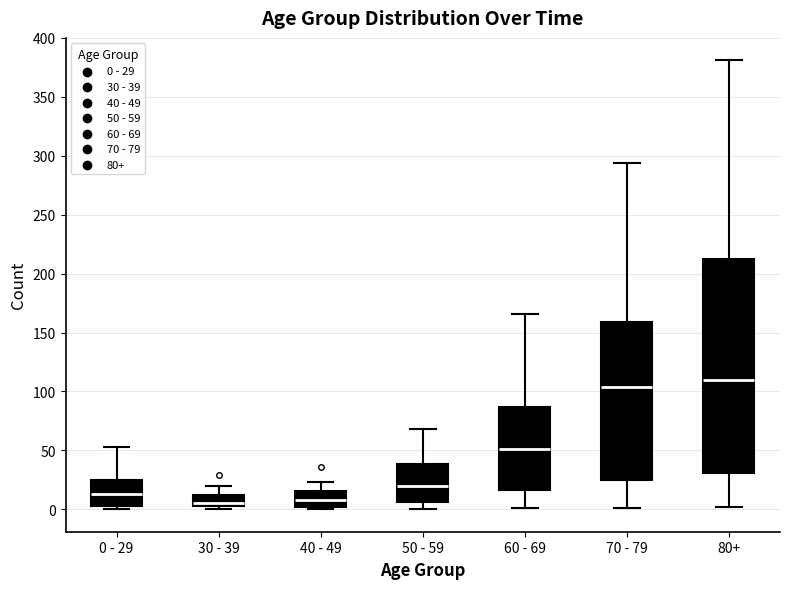

Which box has the highest median line?

80+